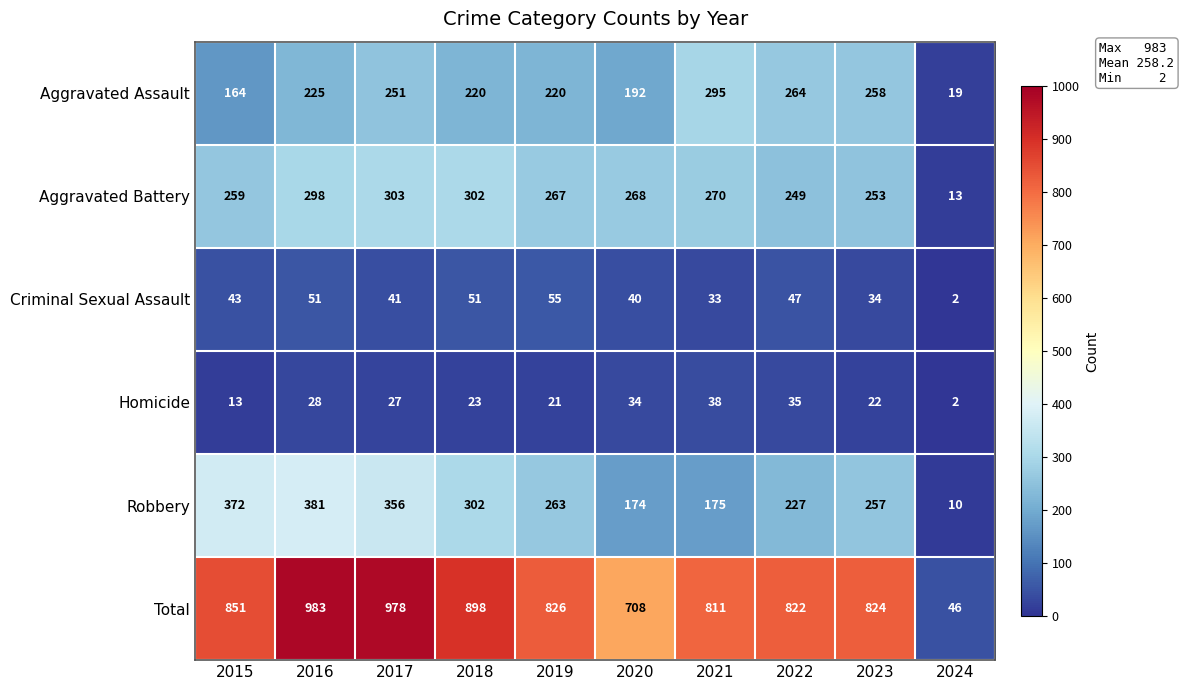

Which series has the widest spread of values?

Total